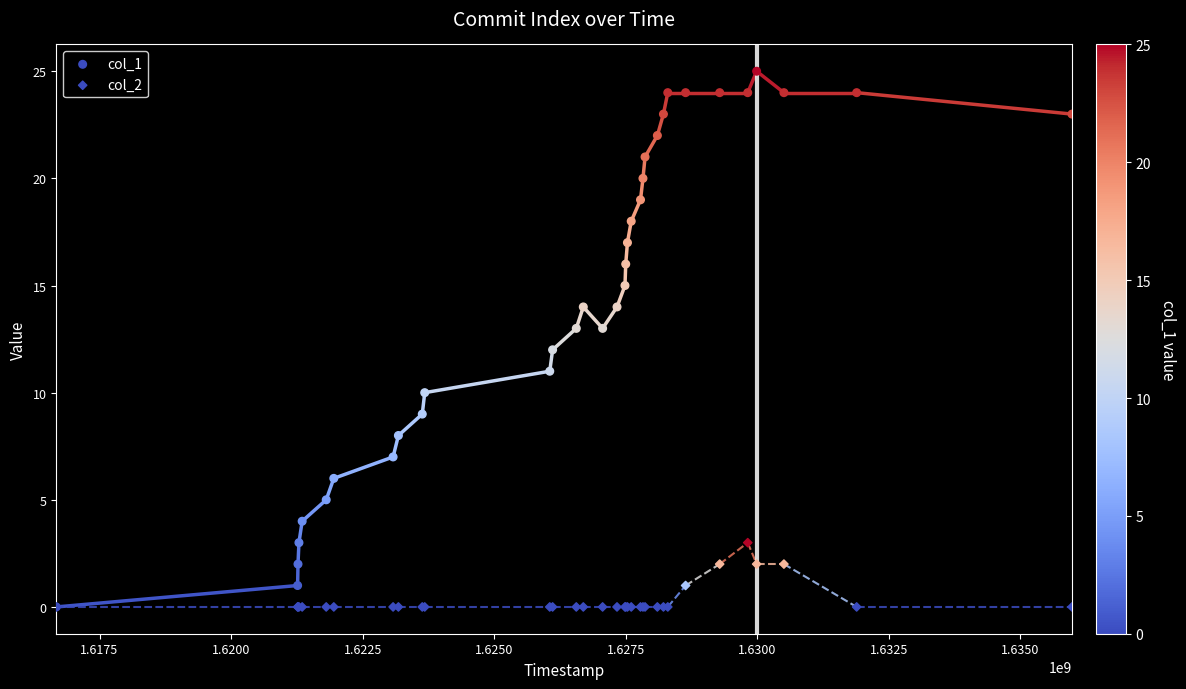

What are all the series names shown in the legend?

col_1, col_2